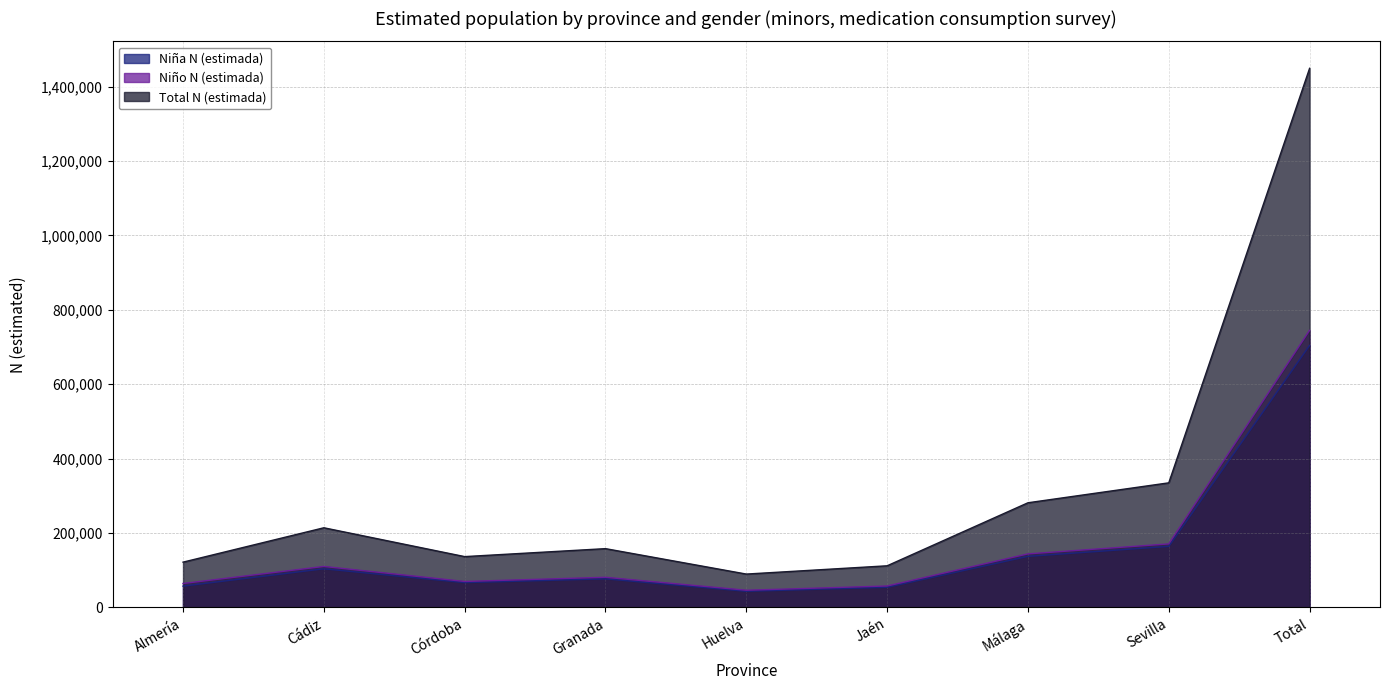

Is it true that Niño N (estimada) equals 46350 at Huelva?

True